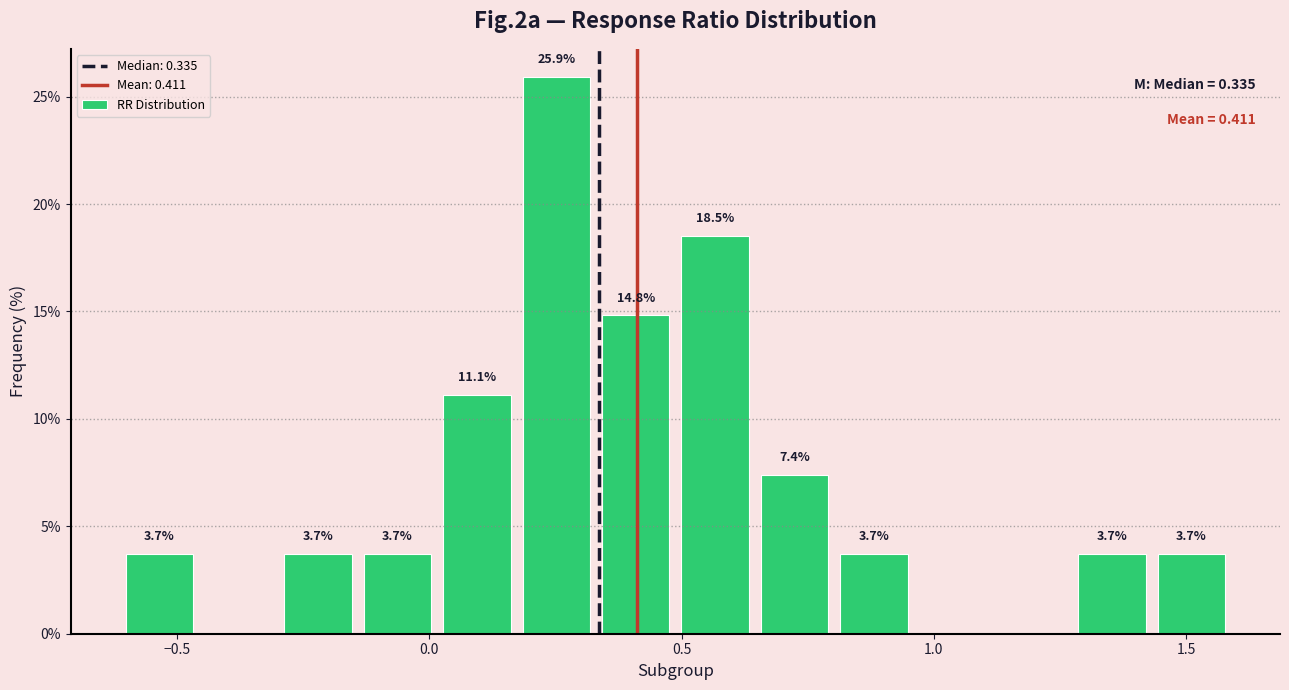

Read against the x-axis, roughly where is the centre of the tallest bar?

0.25